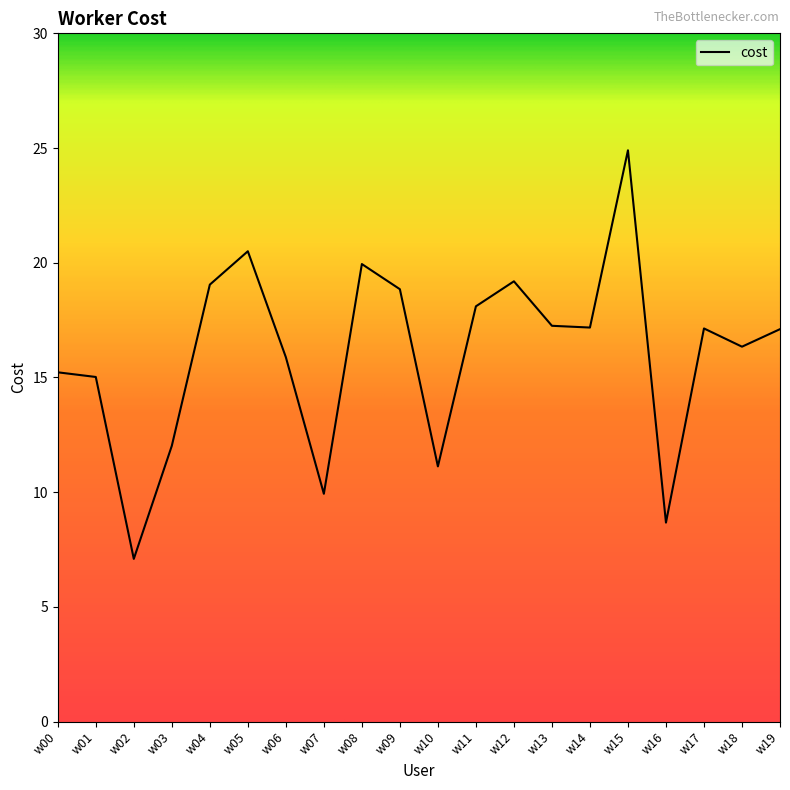

What is the difference between the maximum and minimum values?

17.8